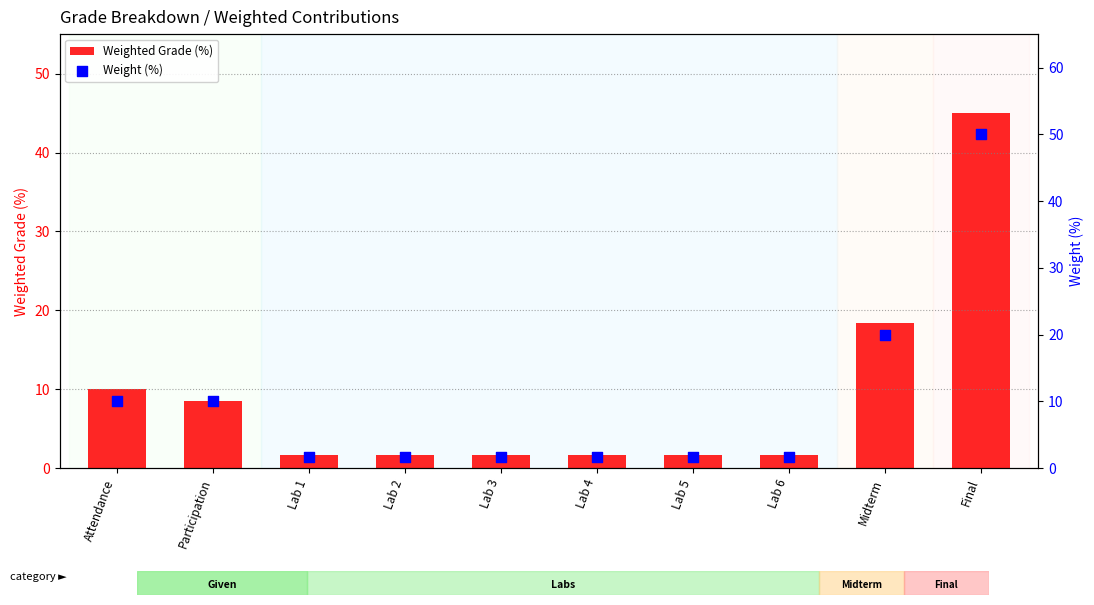

At which category is the sum across all series the highest?

Final